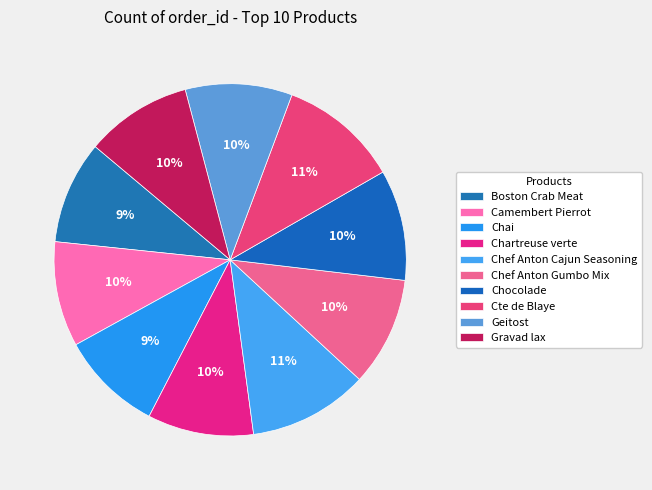

Rank the categories by value from highest to lowest.

Chef Anton Cajun Seasoning, Cte de Blaye, Chocolade, Chef Anton Gumbo Mix, Geitost, Gravad lax, Chartreuse verte, Camembert Pierrot, Boston Crab Meat, Chai